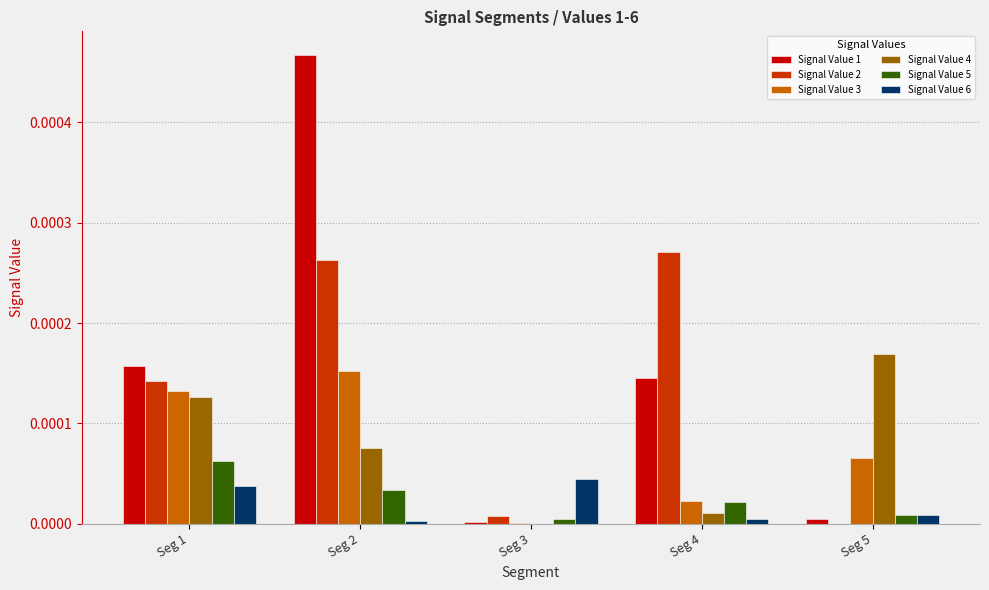

The Signal Value 3 series shows 0.0 at Seg 1. True or false?

True